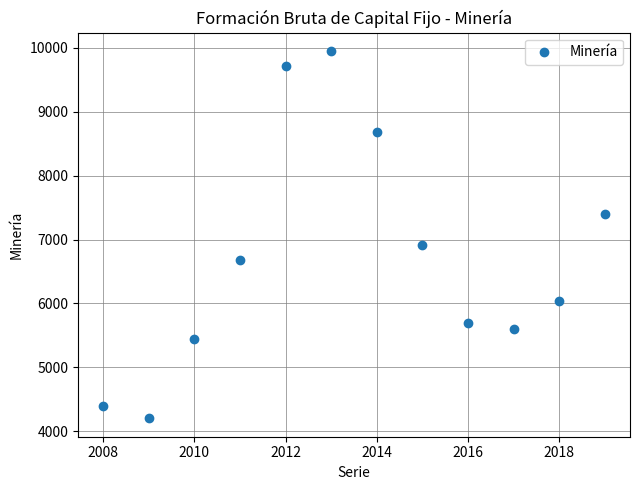

What Y value in the scatter plot is closest to 7076?

6912